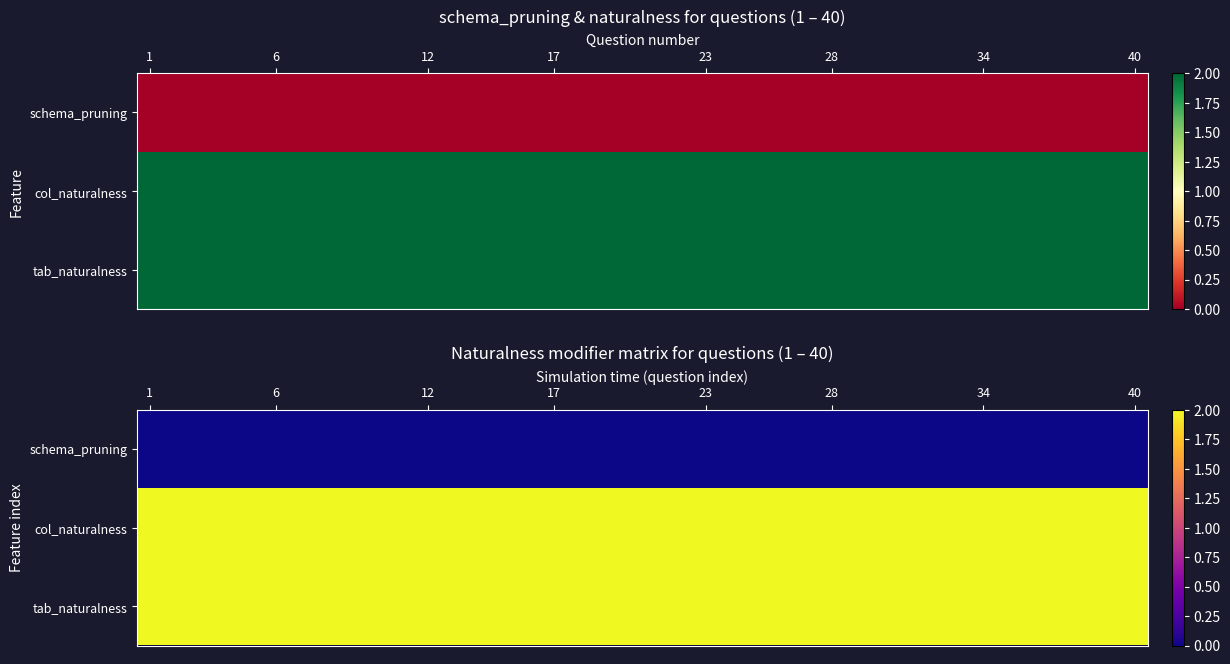

Which series has the largest total across all categories?

col_naturalness